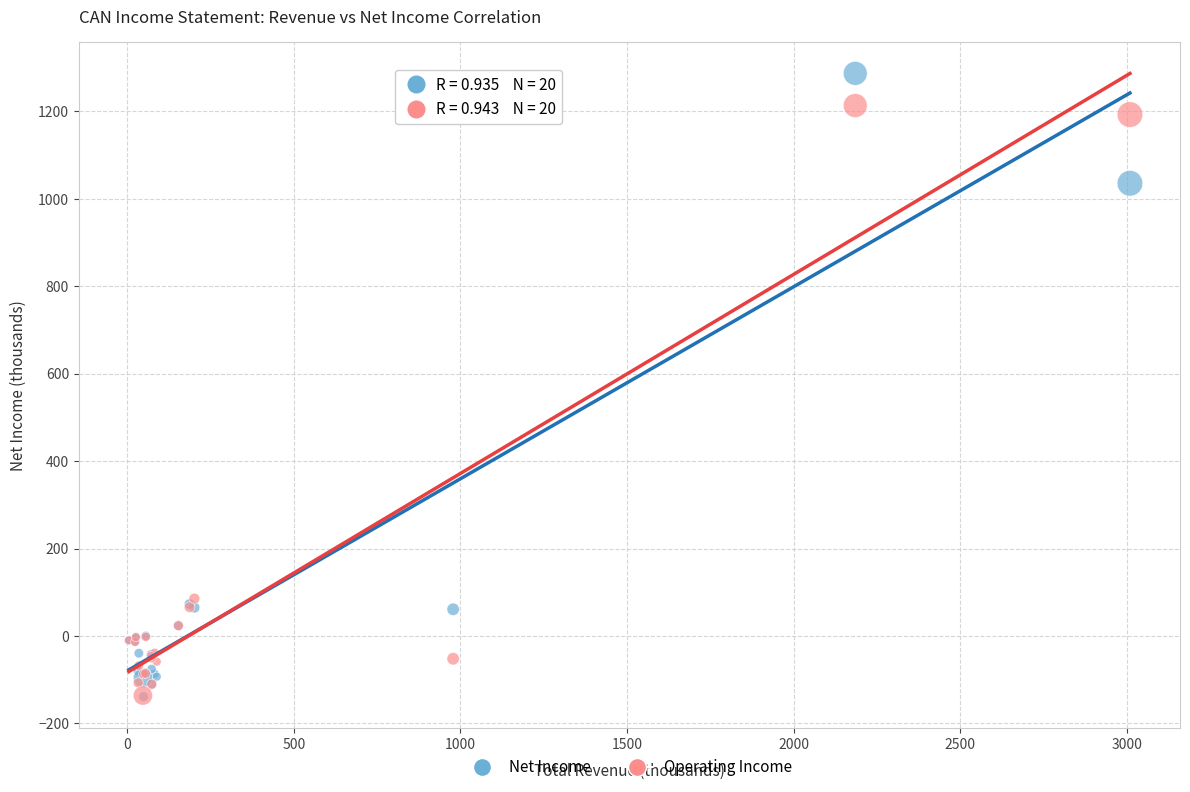

Across all series, what Y value is closest to 573?

1035.5